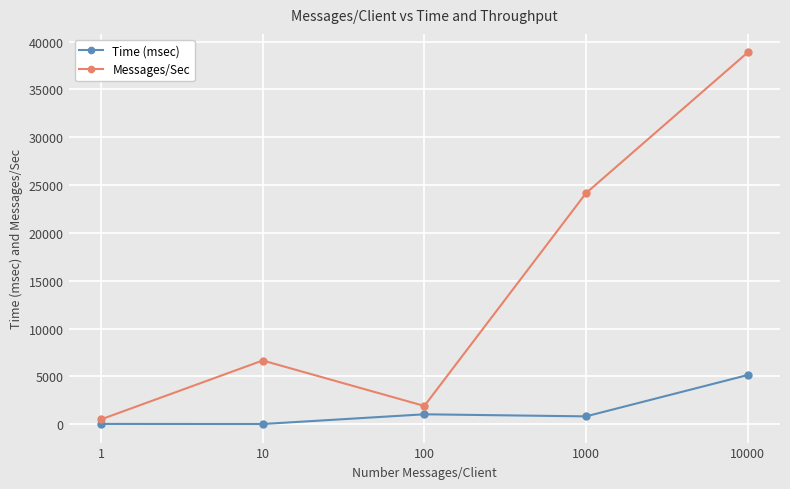

True or false: Messages/Sec has more than 0 interior local peaks.

True